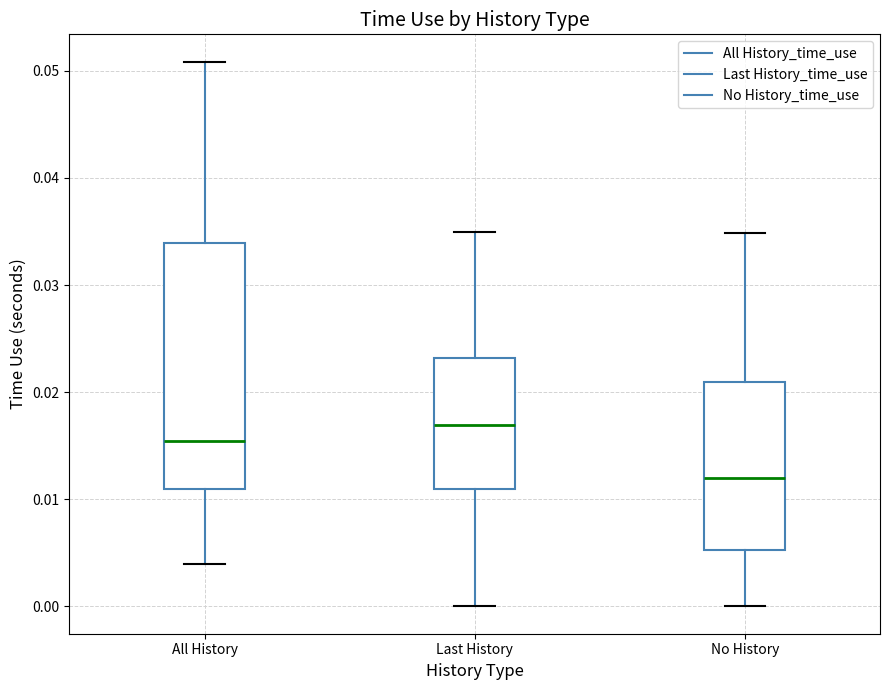

Which box has the highest median line?

Last History